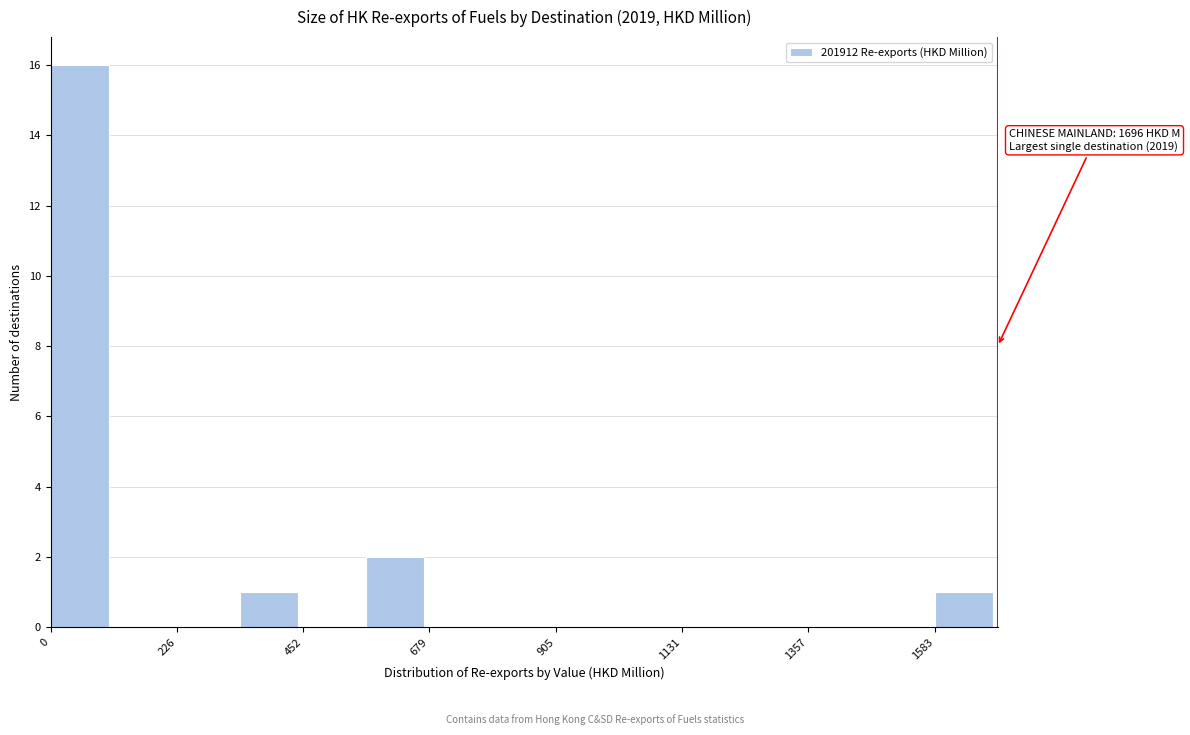

Read against the x-axis, roughly where is the centre of the tallest bar?

50